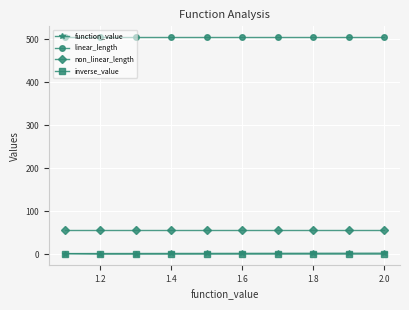

What is the maximum value for non_linear_length?

56.0